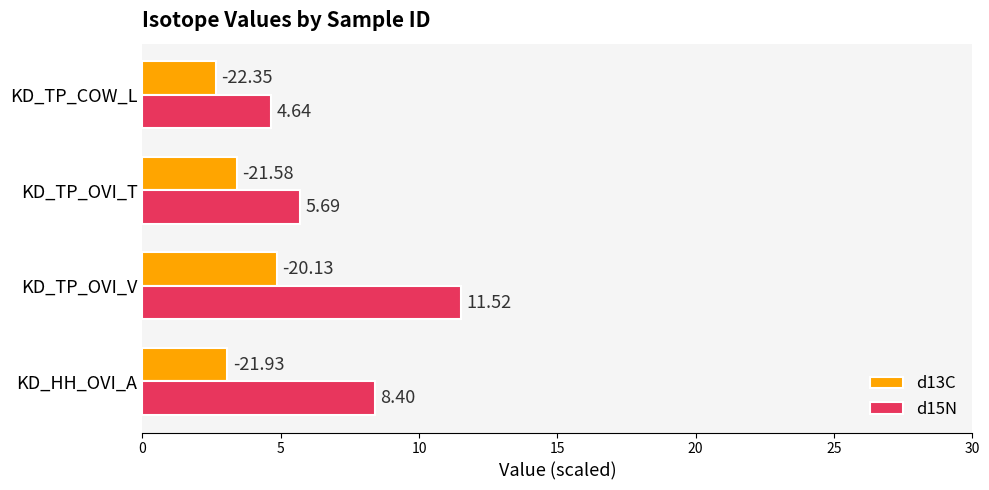

Rank the series by their maximum value, from lowest to highest.

d13C, d15N